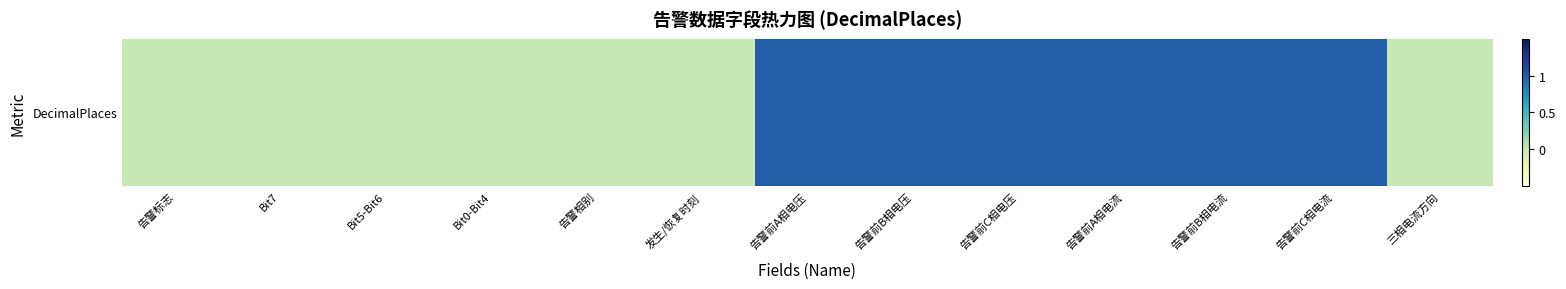

How many data points are above 0?

6